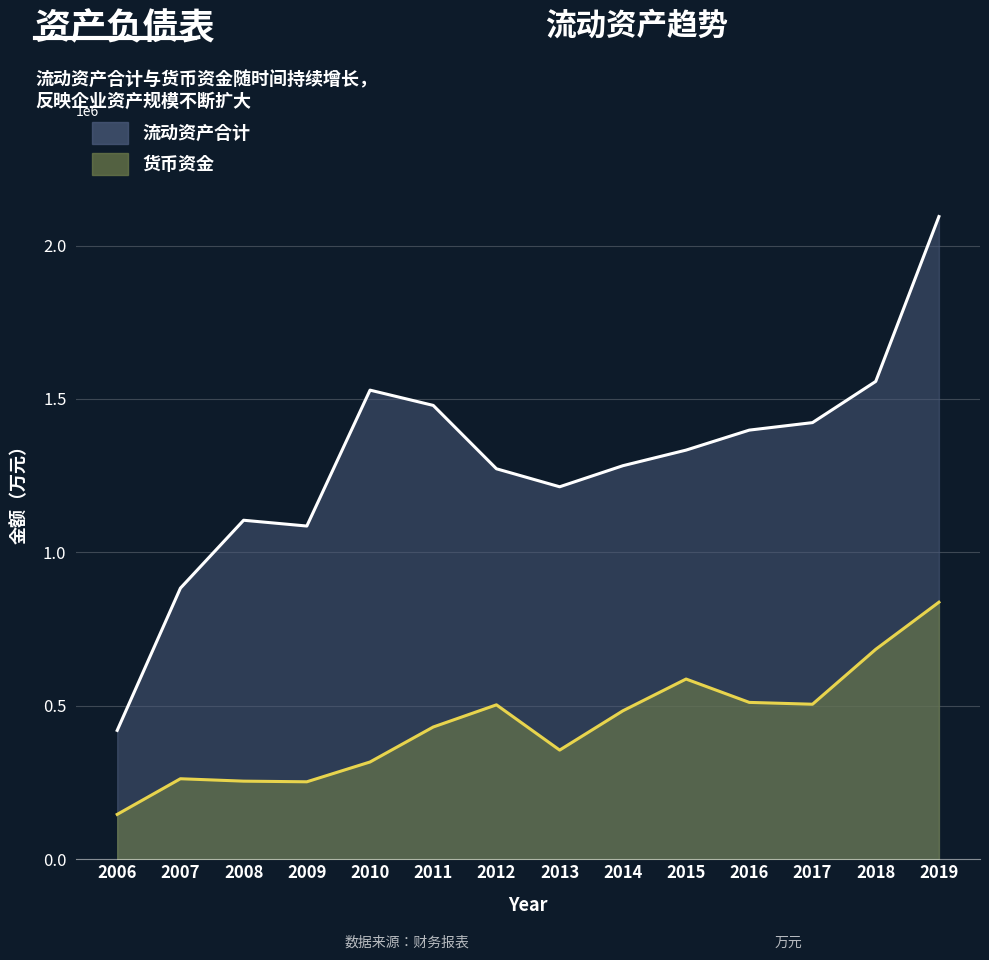

Where is the first local minimum for 货币资金?

2009